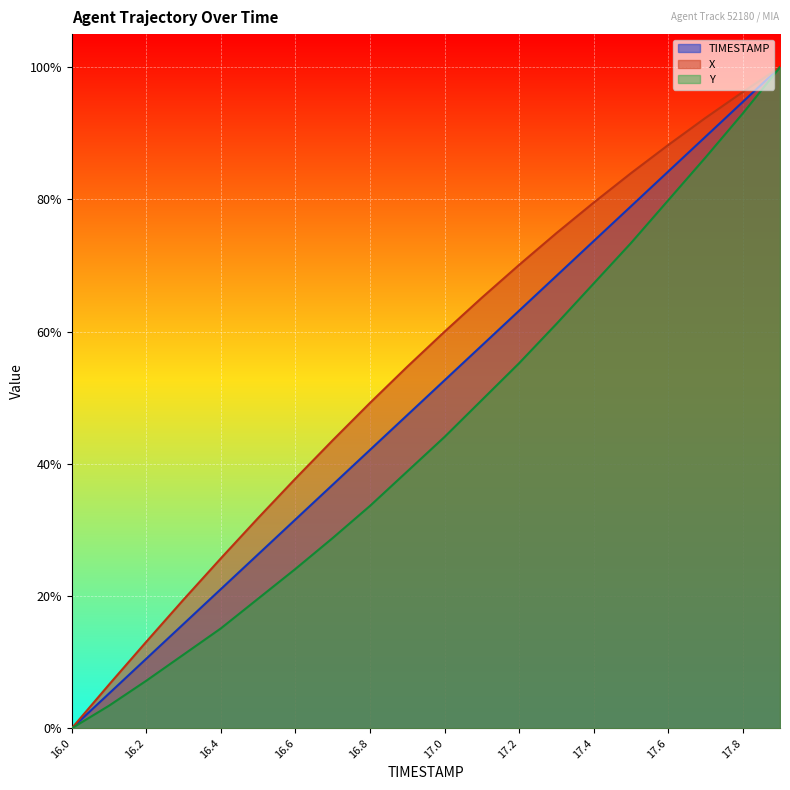

Reading left to right, list all the values displayed in this chart.

X: 16.0=0.0	16.1=0.1	16.2=0.1	16.3=0.2	16.4=0.3	16.5=0.3	16.6=0.4	16.7=0.4	16.8=0.5	16.9=0.5	17.0=0.6	17.1=0.7	17.2=0.7	17.3=0.7	17.4=0.8	17.5=0.8	17.6=0.9	17.7=0.9	17.8=1.0	17.9=1.0
Y: 16.0=0.0	16.1=0.0	16.2=0.1	16.3=0.1	16.4=0.2	16.5=0.2	16.6=0.2	16.7=0.3	16.8=0.3	16.9=0.4	17.0=0.4	17.1=0.5	17.2=0.6	17.3=0.6	17.4=0.7	17.5=0.7	17.6=0.8	17.7=0.9	17.8=0.9	17.9=1.0
TIMESTAMP: 16.0=0.0	16.1=0.1	16.2=0.1	16.3=0.2	16.4=0.2	16.5=0.3	16.6=0.3	16.7=0.4	16.8=0.4	16.9=0.5	17.0=0.5	17.1=0.6	17.2=0.6	17.3=0.7	17.4=0.7	17.5=0.8	17.6=0.8	17.7=0.9	17.8=0.9	17.9=1.0